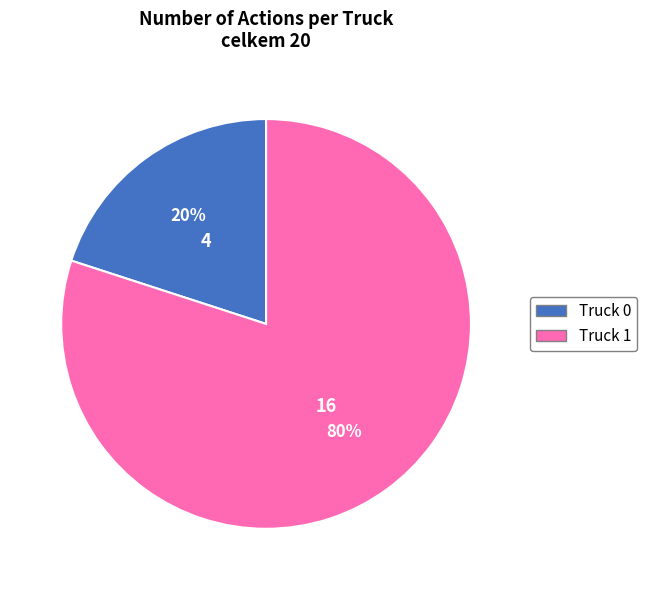

Is there a majority slice in this chart?

Yes